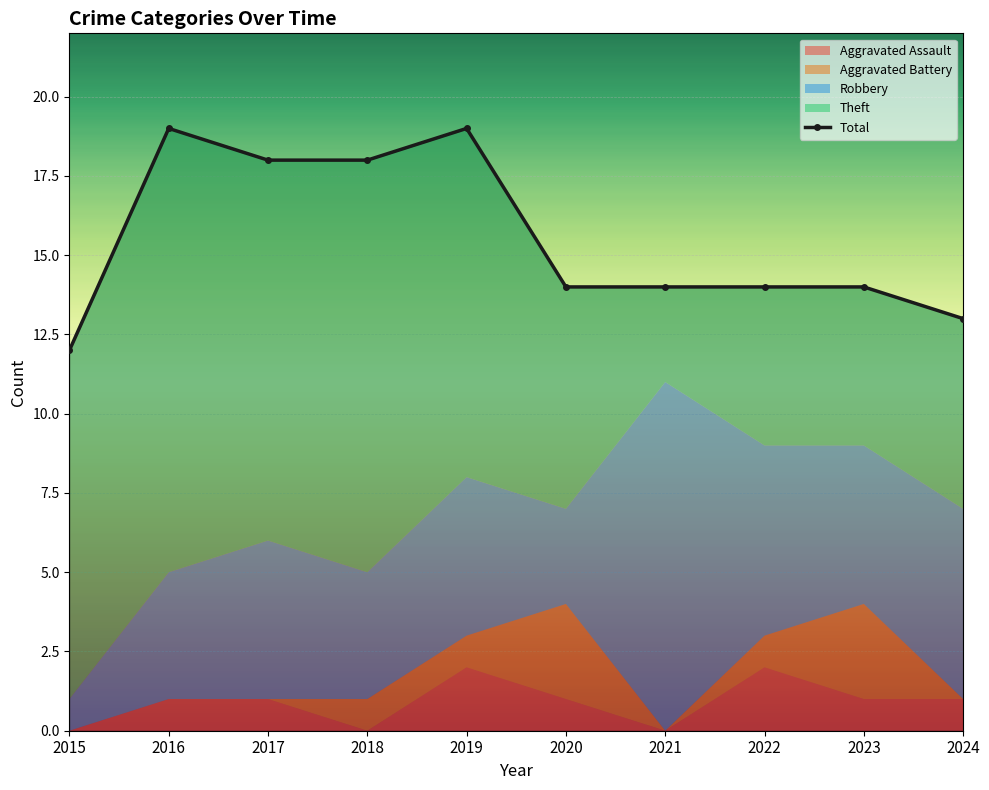

The value at 2024 is 7. True or false?

False